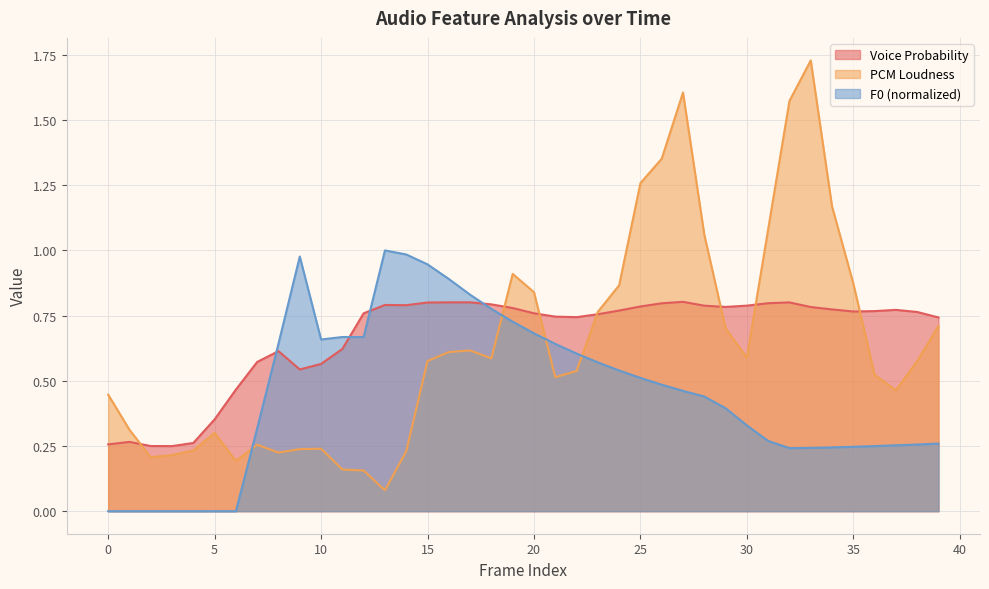

True or false: F0_sma_norm has a value of 0.6 at 23.

True